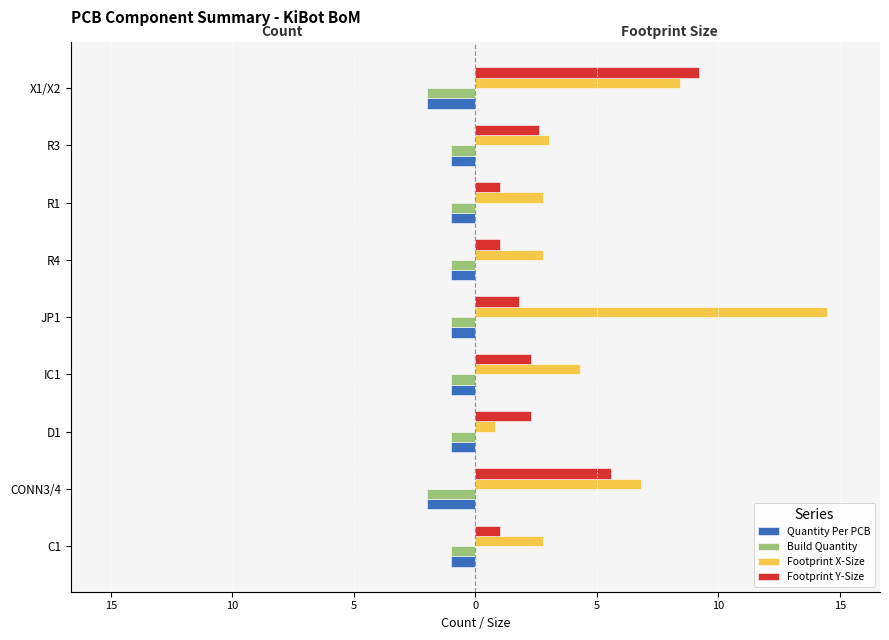

What are all the series names shown in the legend?

Quantity Per PCB, Build Quantity, Footprint X-Size, Footprint Y-Size